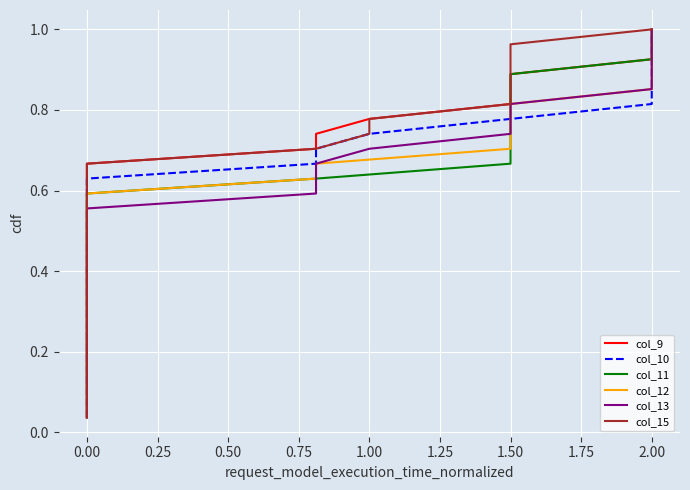

True or false: col_9 and col_10 cross at least once.

False